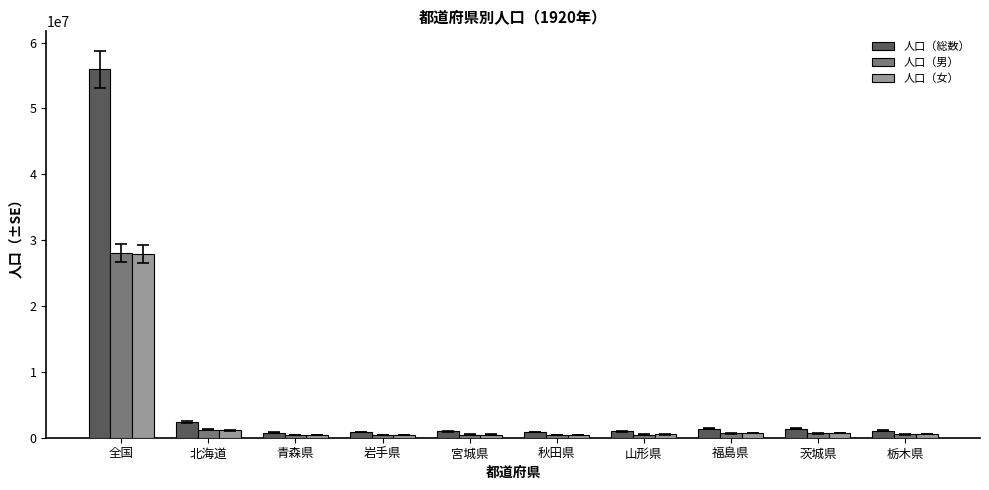

At which label is 人口（女） closest to 14147014?

北海道